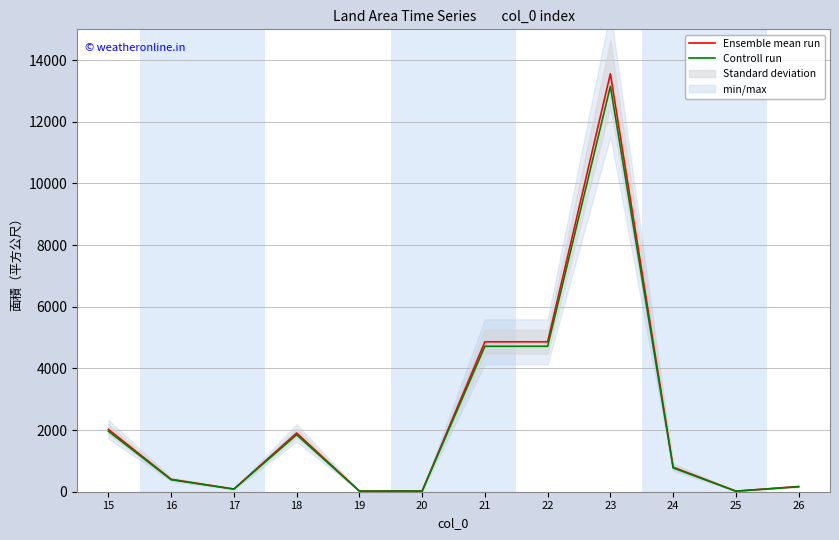

Reading right to left, list all the values displayed in this chart.

Ensemble mean run: 168.0	19.0	796.0	13559.0	4863.8	4863.8	22.2	21.2	1904.8	87.0	402.0	2023.0
Controll run: 163.0	18.4	772.1	13152.2	4717.9	4717.9	21.5	20.6	1847.6	84.4	389.9	1962.3